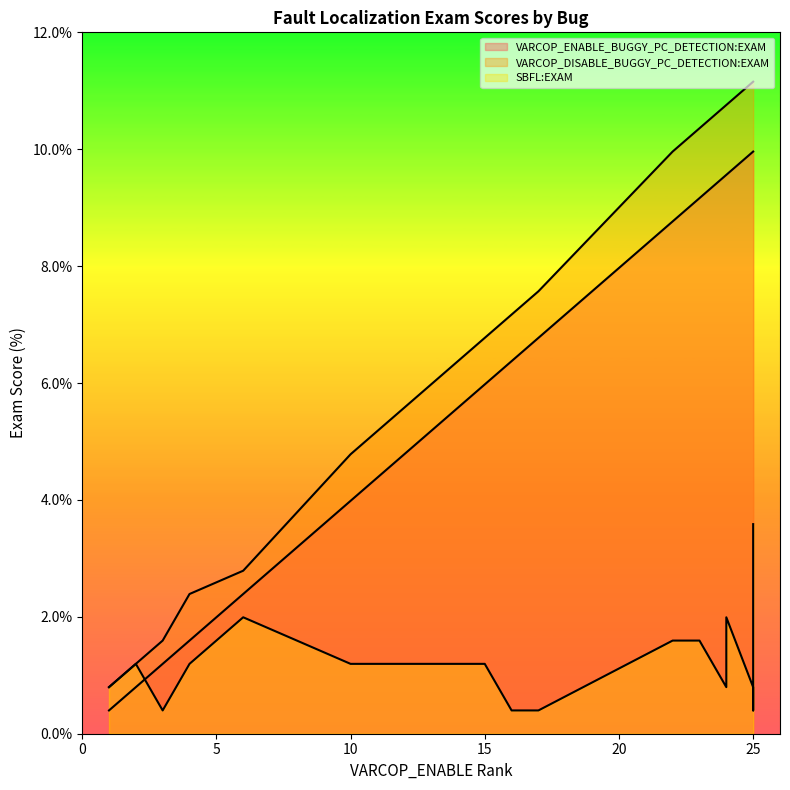

True or false: VARCOP_DISABLE_BUGGY_PC_DETECTION:EXAM has more than 2 interior local peaks.

True